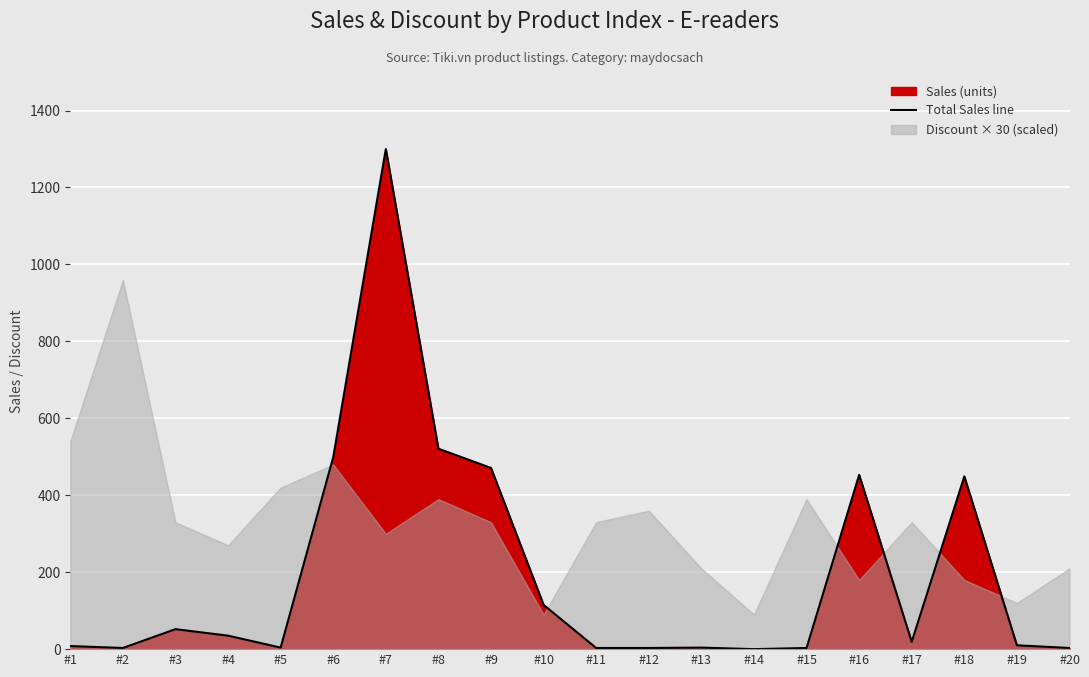

What is the sum of the values at #7 and #17?

1319